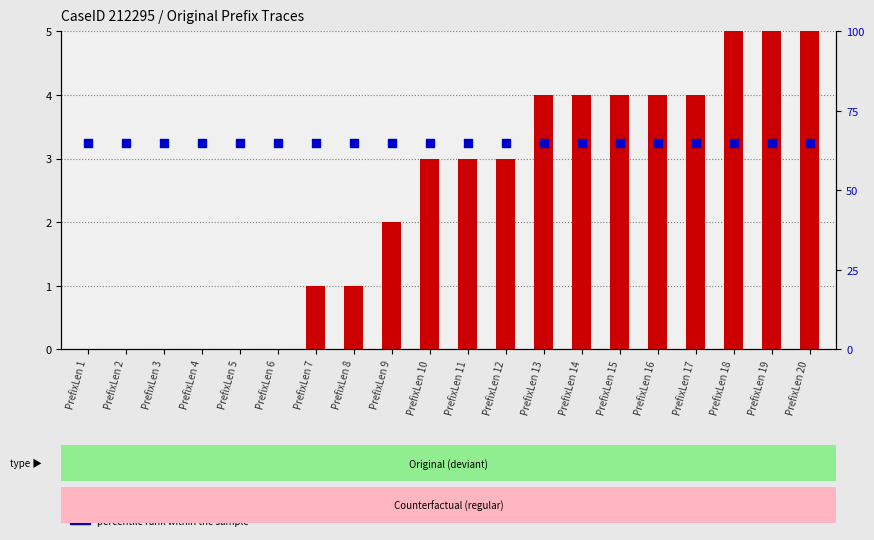

Which series has the largest Y range (max minus min)?

transformed count